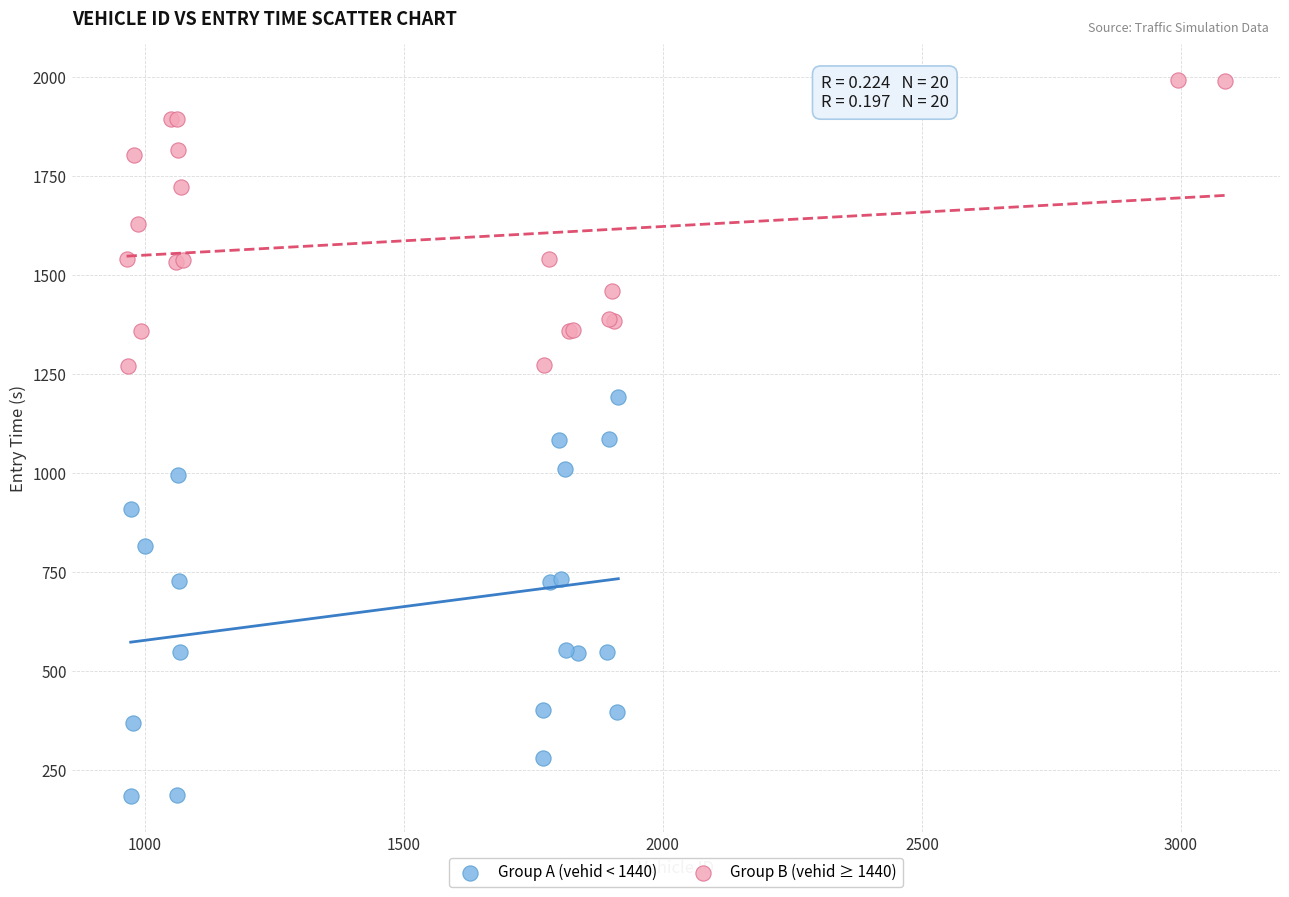

Which series has the widest spread of Y values?

Group A (vehid < 1440)